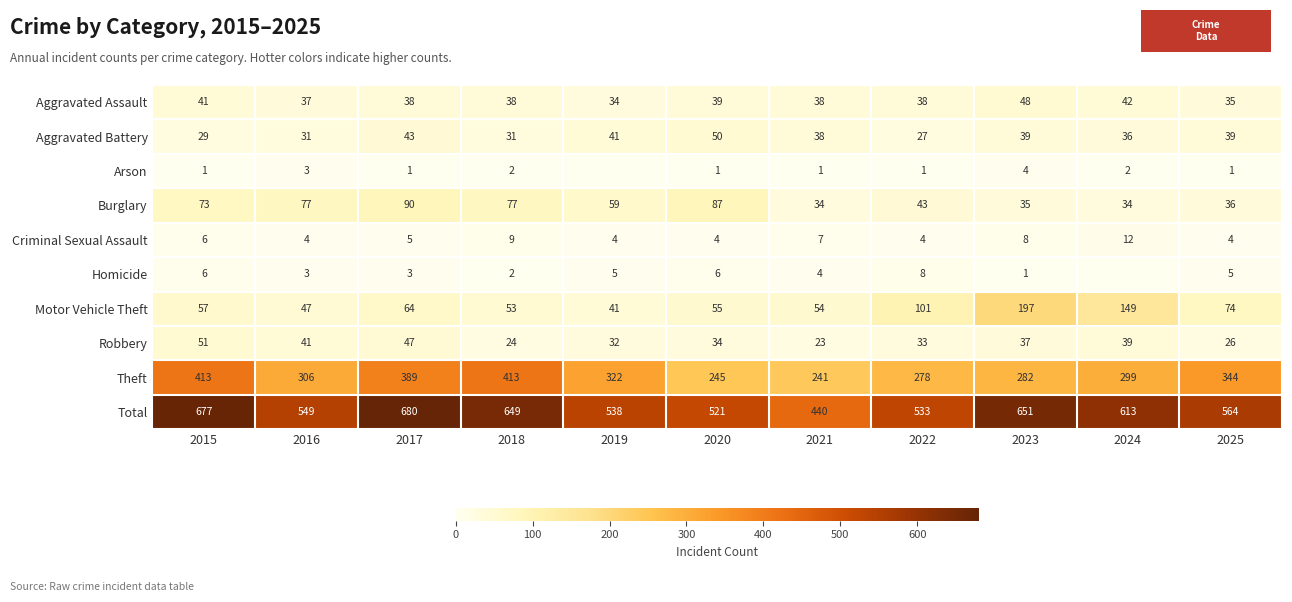

Which category has the lowest value across all series?

2019